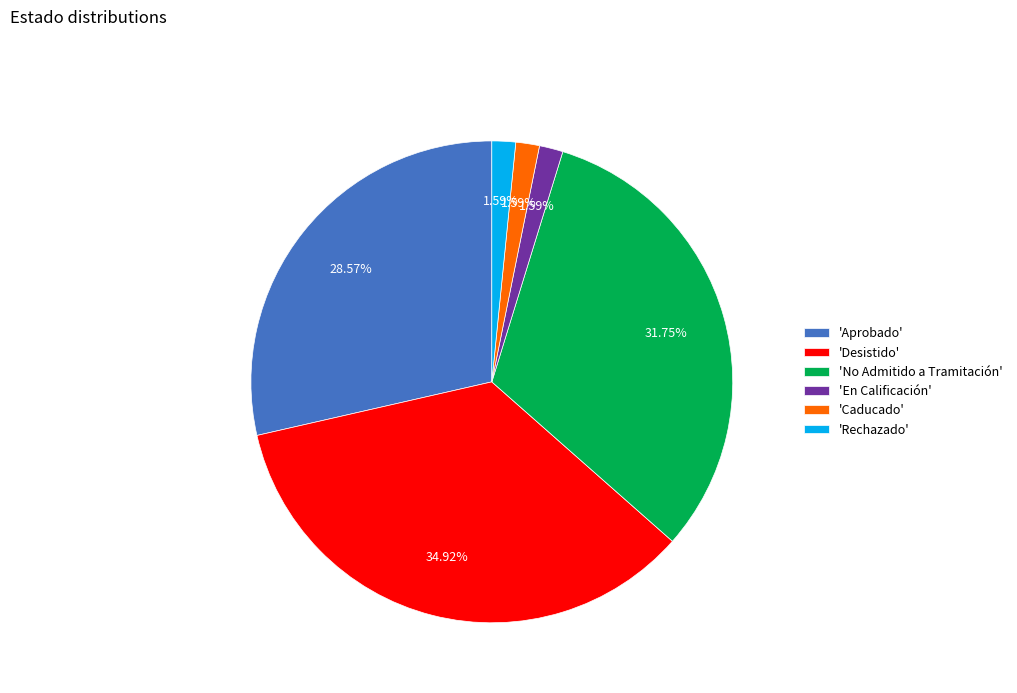

Which category has the biggest portion of the pie?

'Desistido'